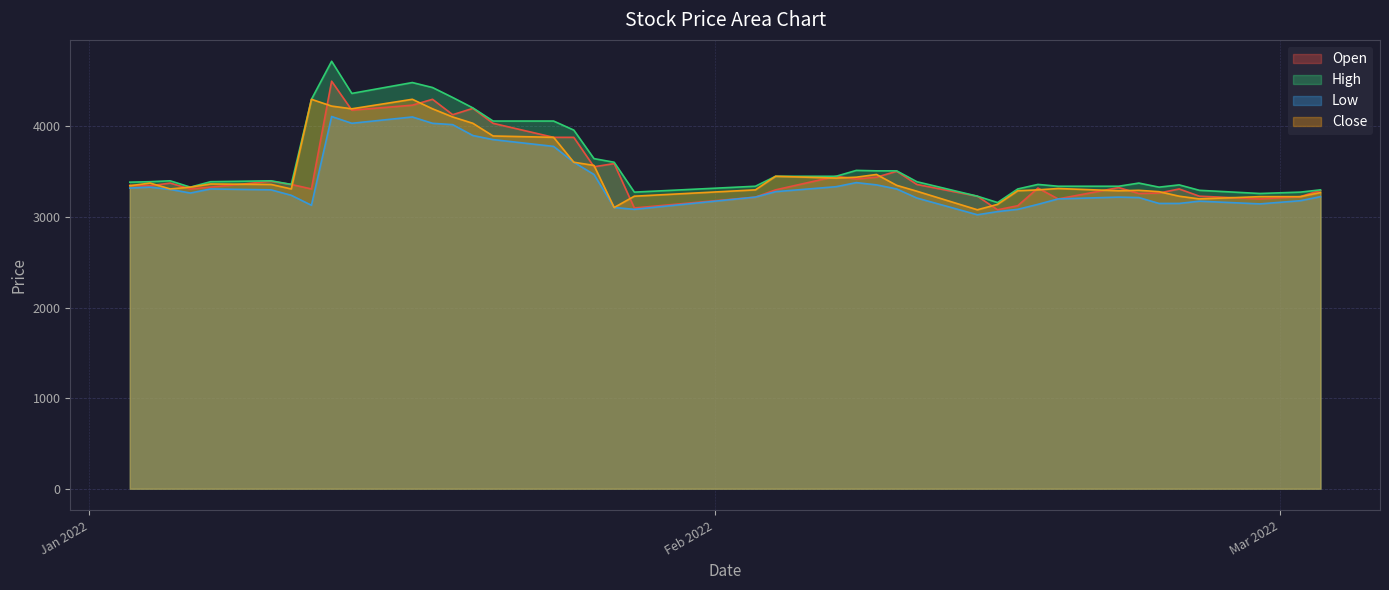

True or false: Low and High cross at least once.

False